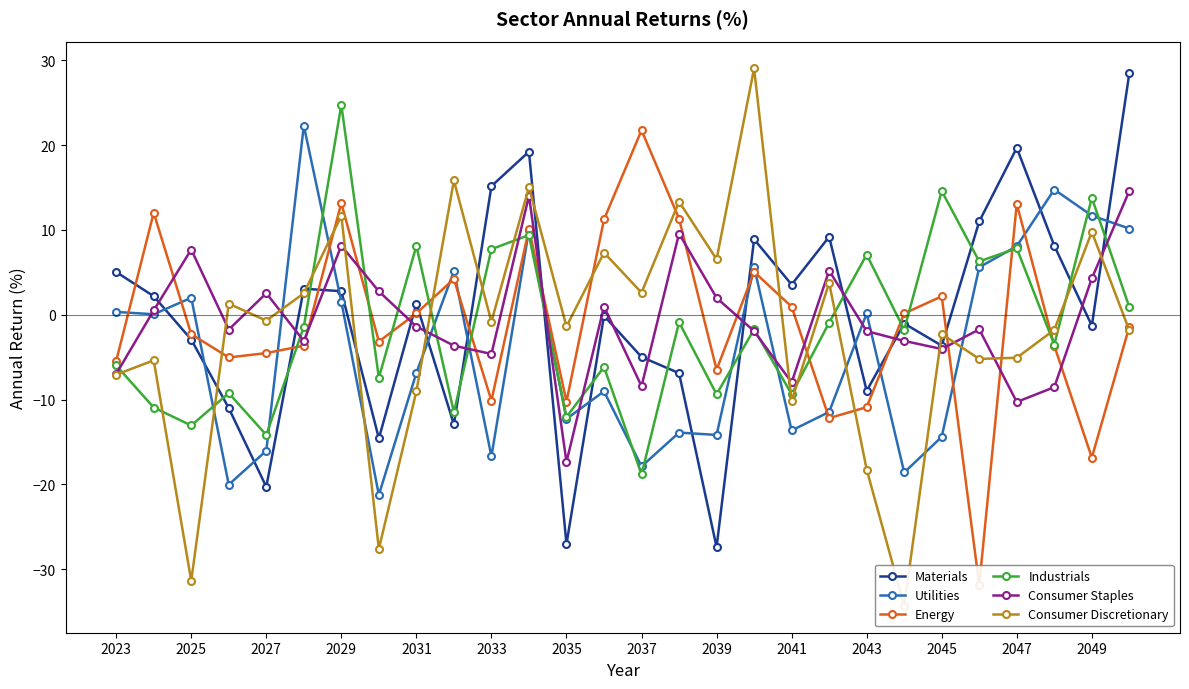

Count the number of categories in the chart.

28